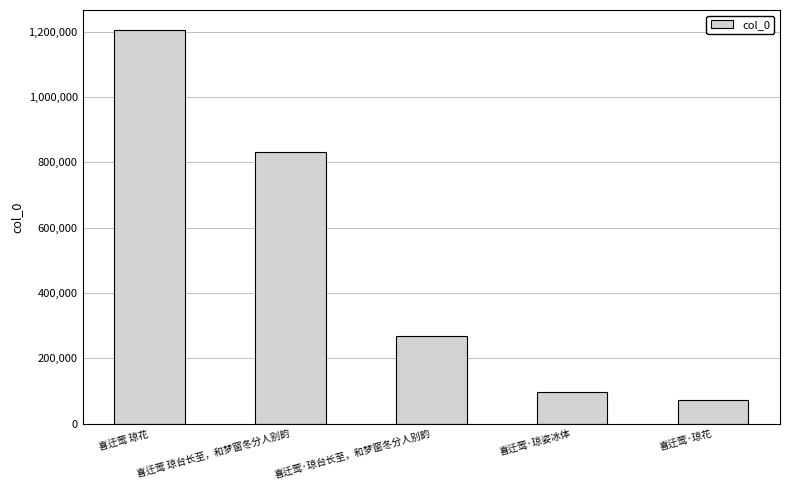

List the labels in order of value, largest first.

喜迁莺 琼花, 喜迁莺 琼台长至，和梦窗冬分人别韵, 喜迁莺·琼台长至，和梦窗冬分人别韵, 喜迁莺·琼姿冰体, 喜迁莺·琼花